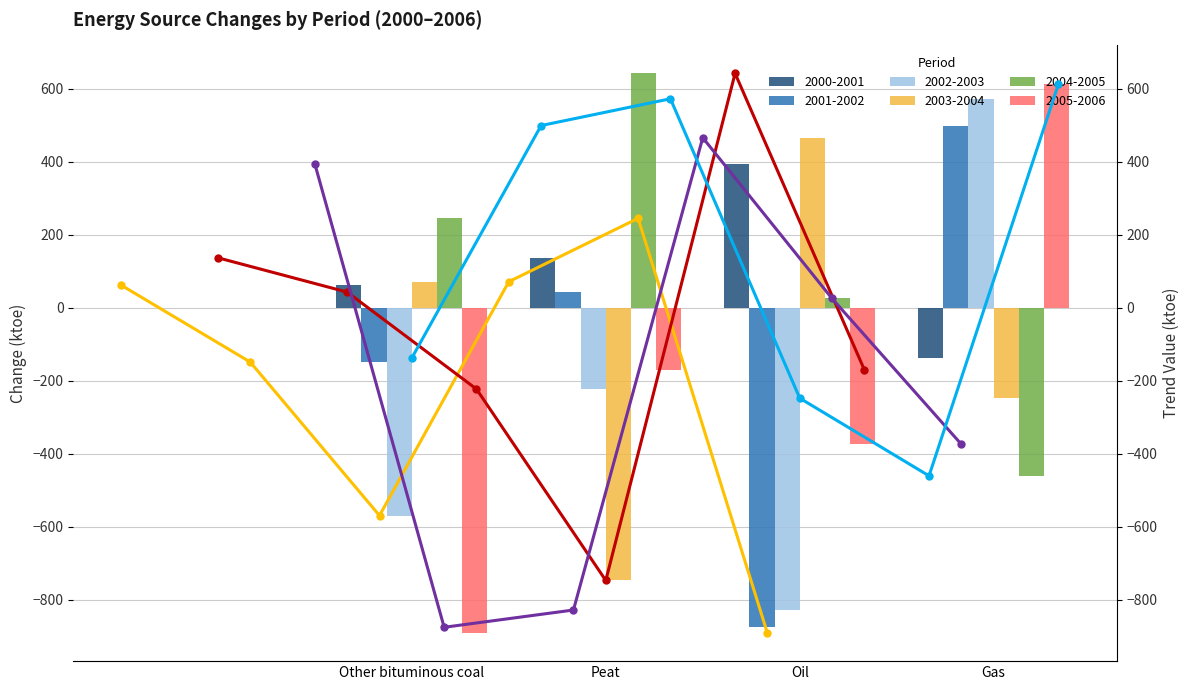

True or false: 2001-2002 has a value of -875.0 at Oil.

True